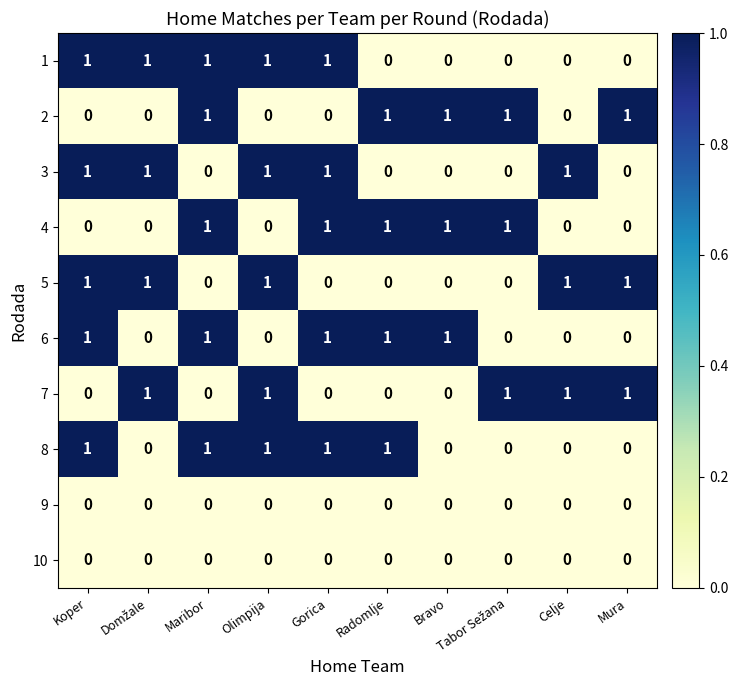

What is the sum of all 3 values?

5